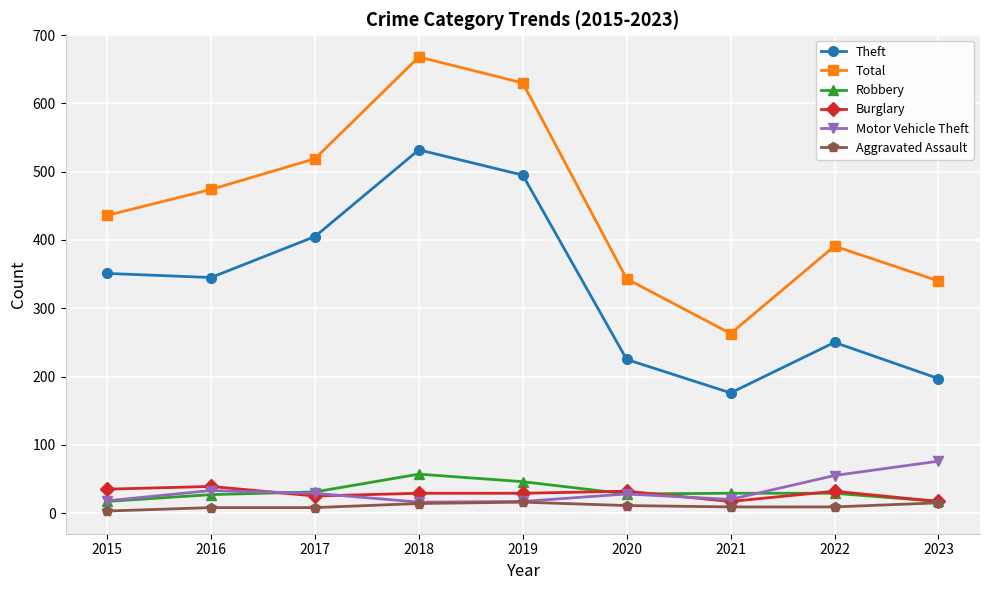

True or false: Theft and Aggravated Assault intersect in this chart.

False